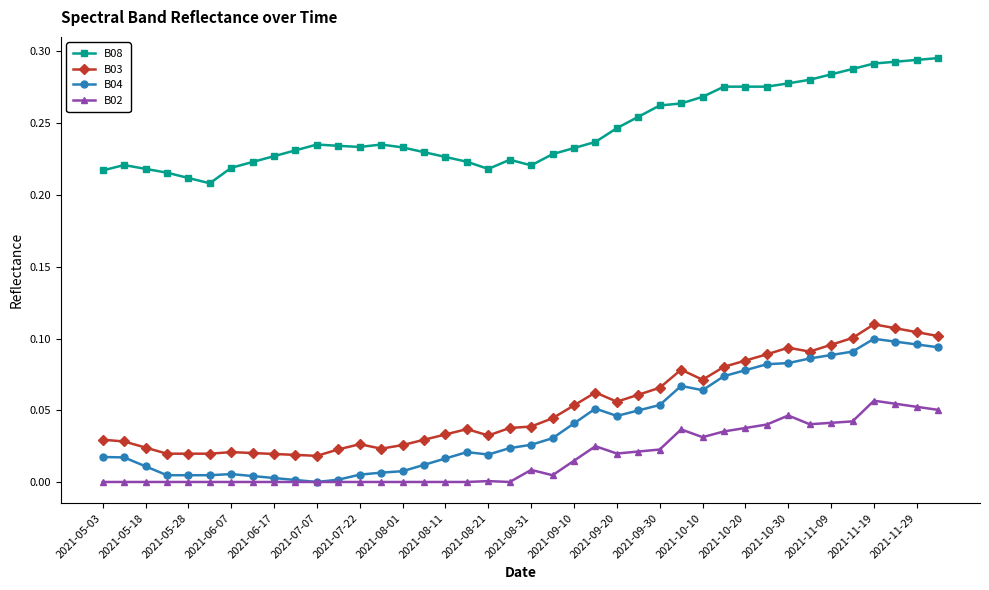

True or false: B02 and B08 intersect in this chart.

False